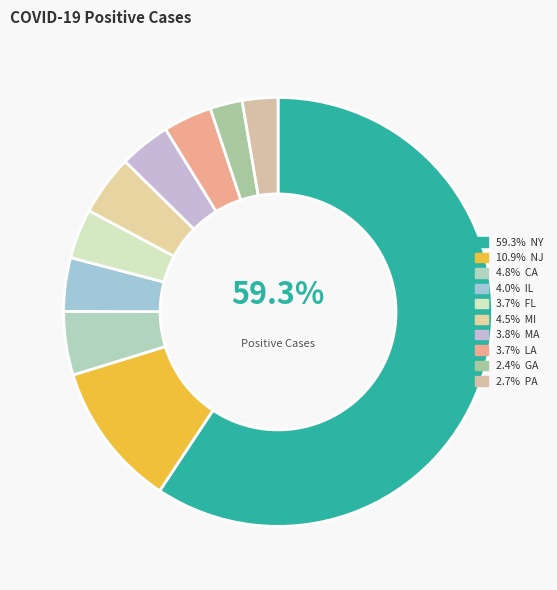

Rank the categories by value from highest to lowest.

NY, NJ, CA, MI, IL, MA, FL, LA, PA, GA